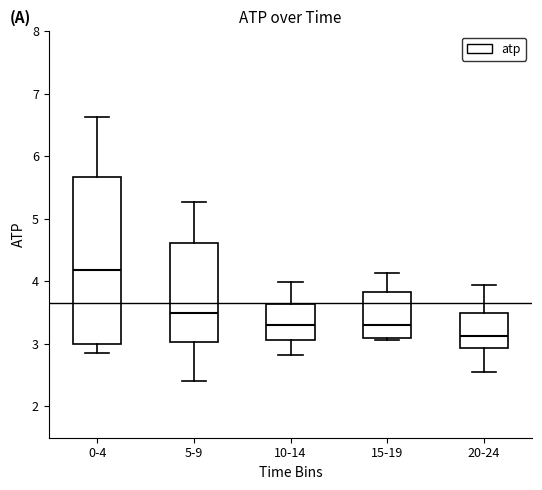

Which box is the tallest, from its lower edge to its upper edge?

0-4